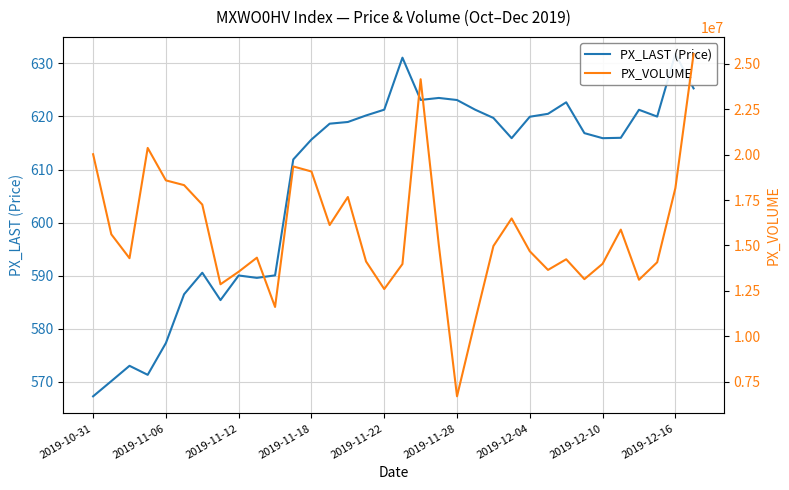

What is the value of the PX_VOLUME point at the 32nd from the left?

14074815.0